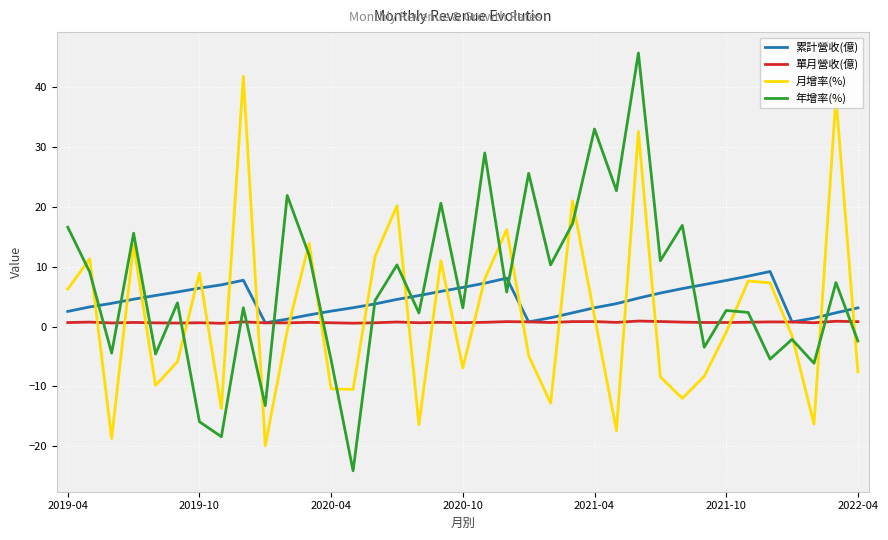

True or false: 單月營收(億) and 月增率(%) intersect in this chart.

True